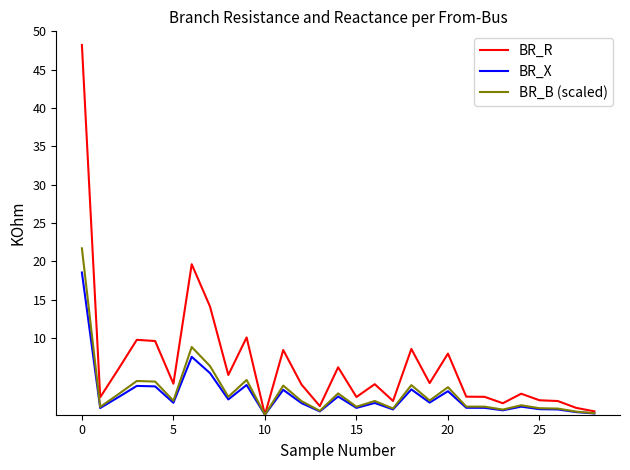

What is the highest value of the BR_B (scaled) series?

21.7